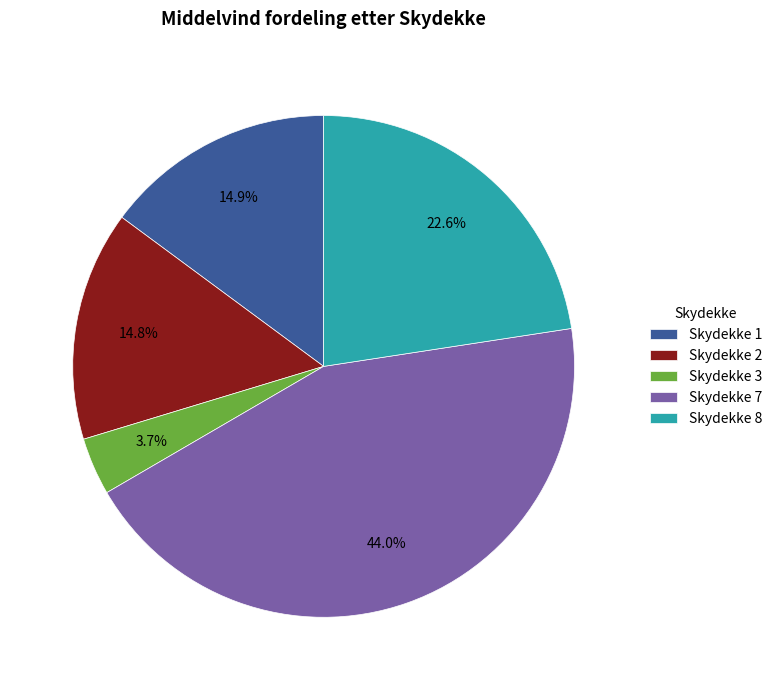

Which category has the smallest portion of the pie?

Skydekke 3